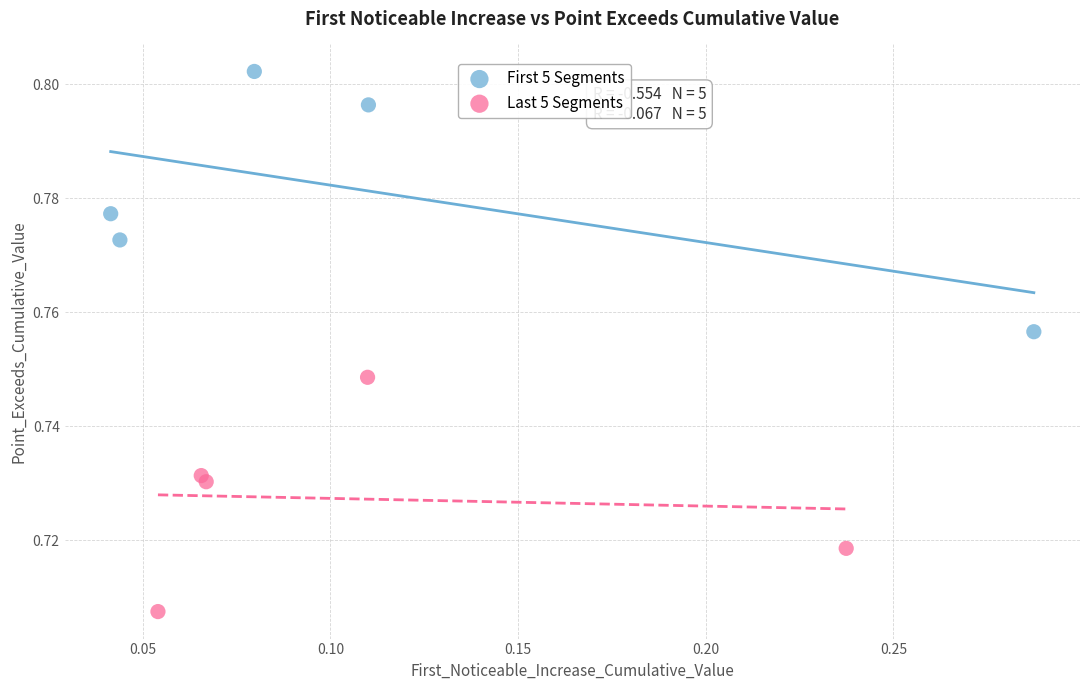

Which series contains the lowest Y value?

Last 5 Segments